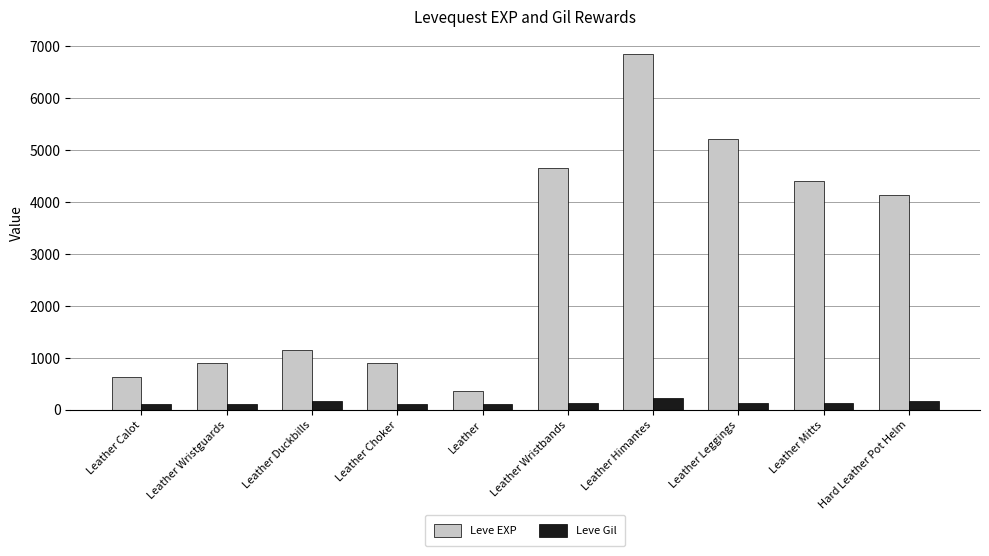

Which series changed the most between Leather Duckbills and Leather?

Leve EXP